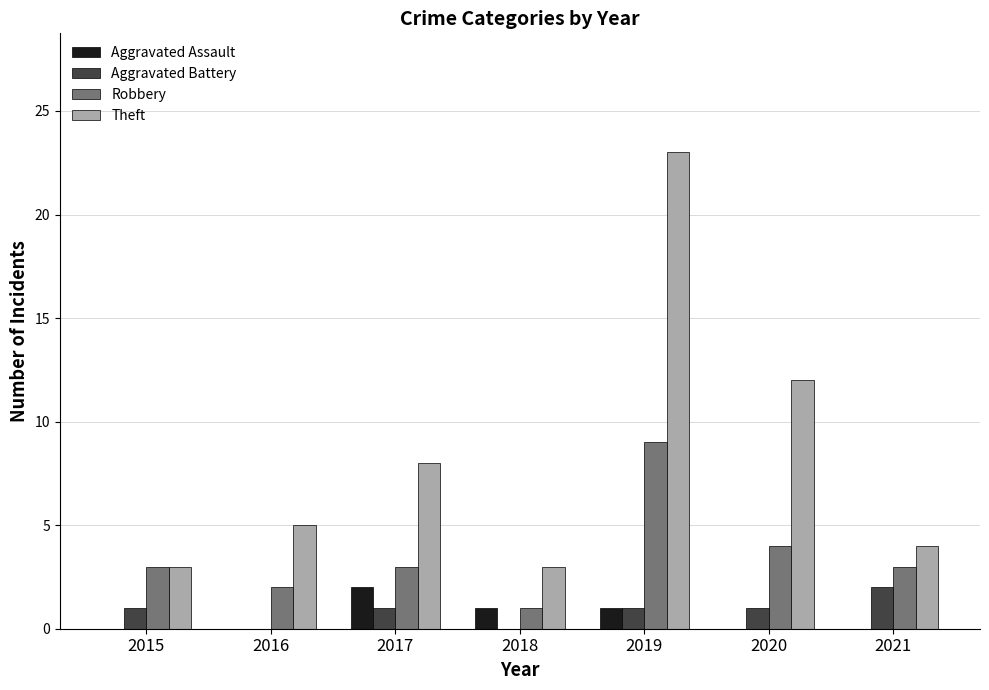

What is the total value across all series at 2019?

34